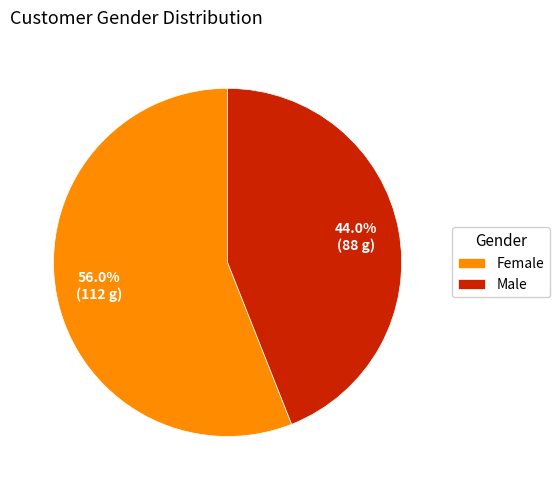

What percentage is the Male slice, to the nearest percent?

44%